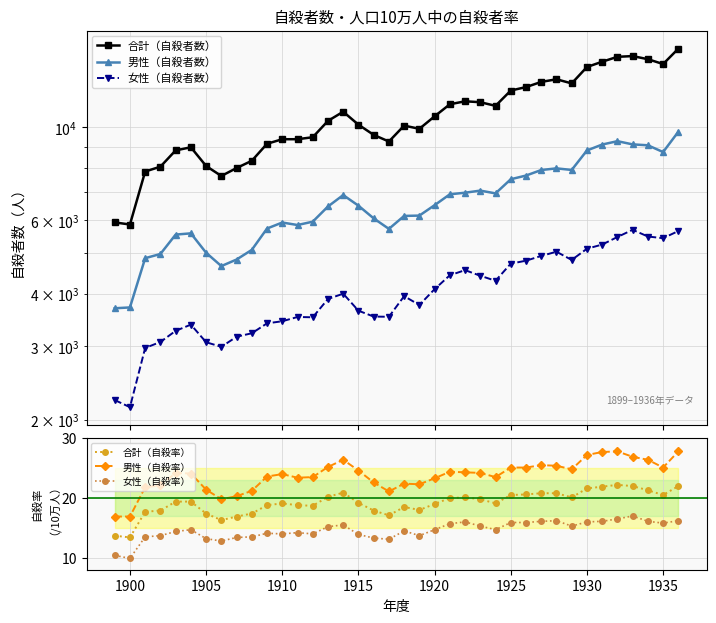

True or false: 男性（自殺率） and 女性（自殺者数） intersect in this chart.

False